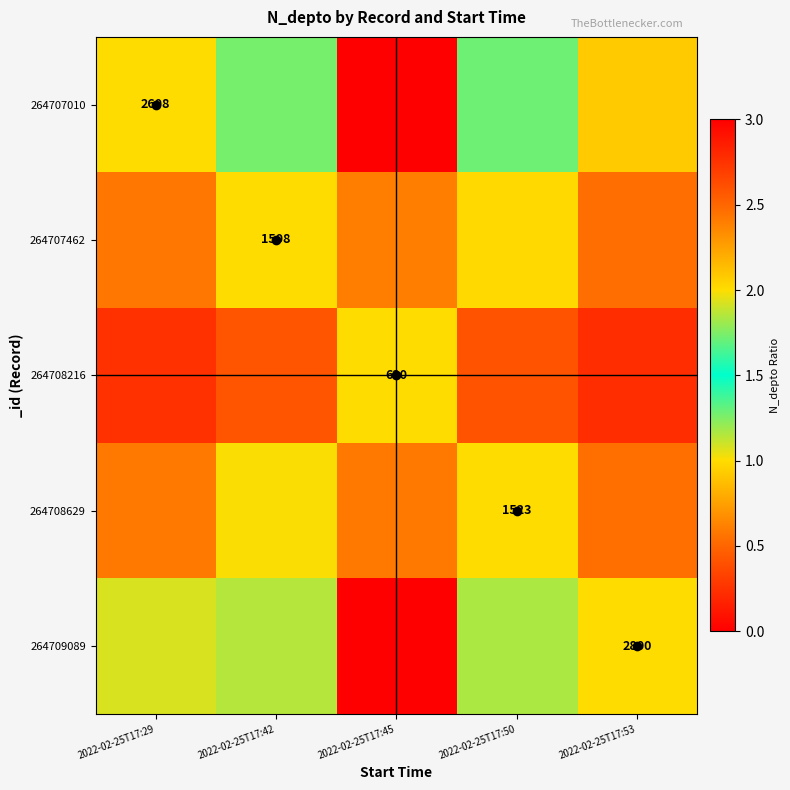

Is it true that 264709089 equals 1.1 at 2022-02-25T17:29?

True